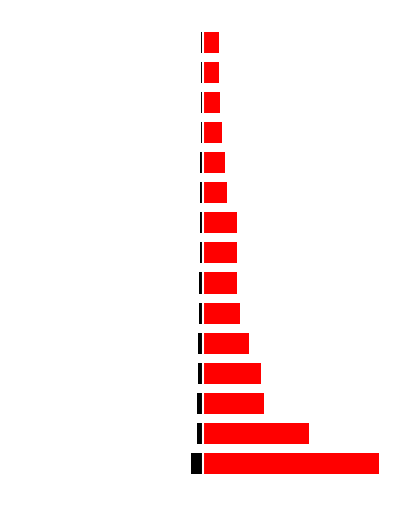

What is the total value across all series at 2?

31.1